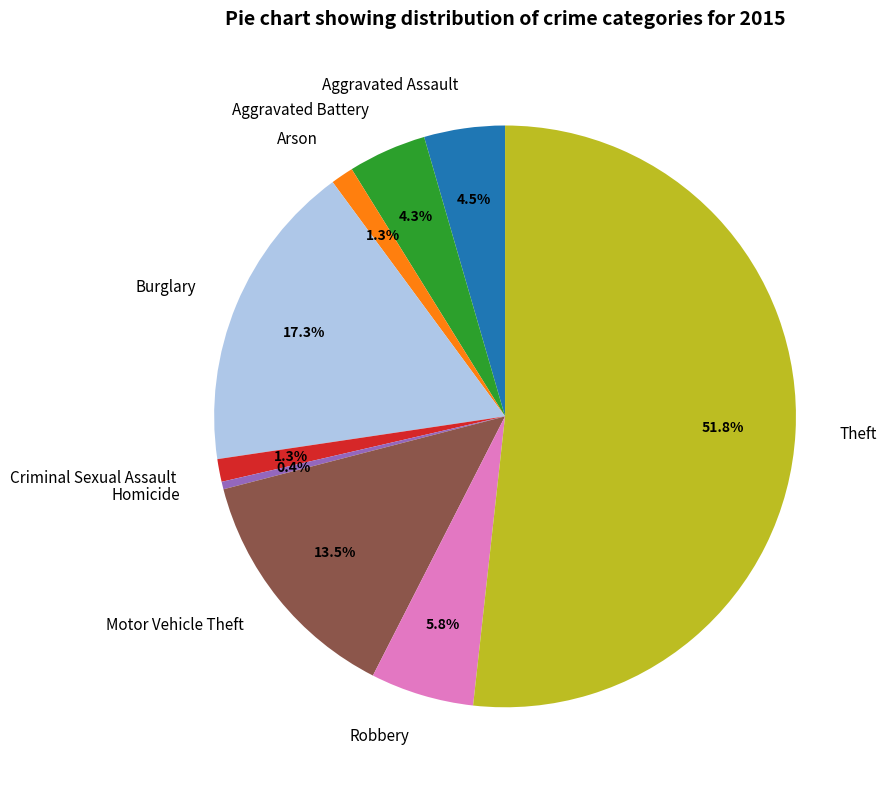

What is the majority slice?

Theft